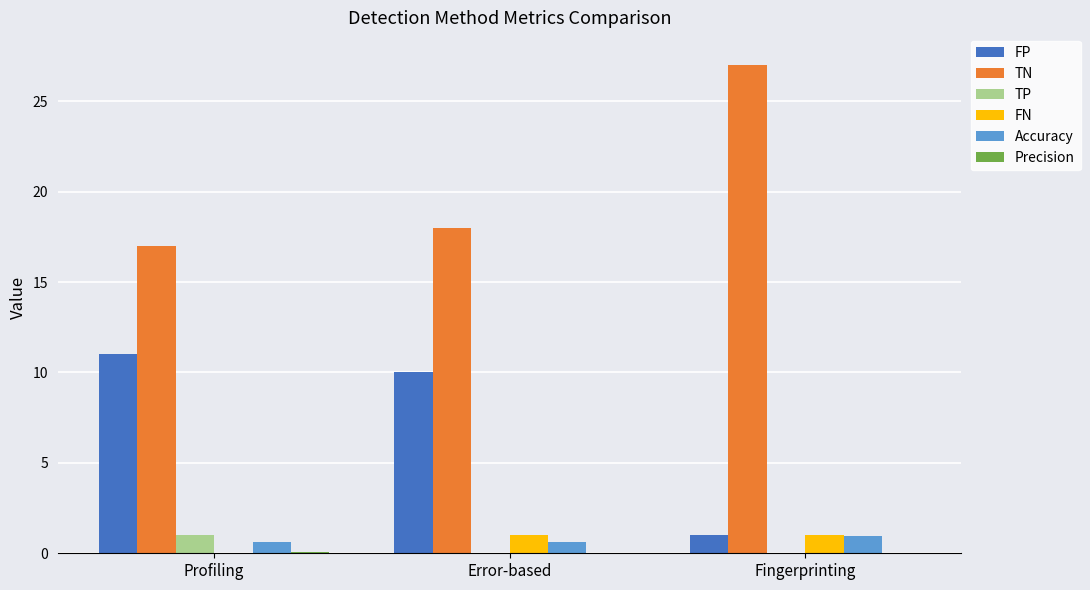

The value of TP at Error-based is 0.0. True or false?

True